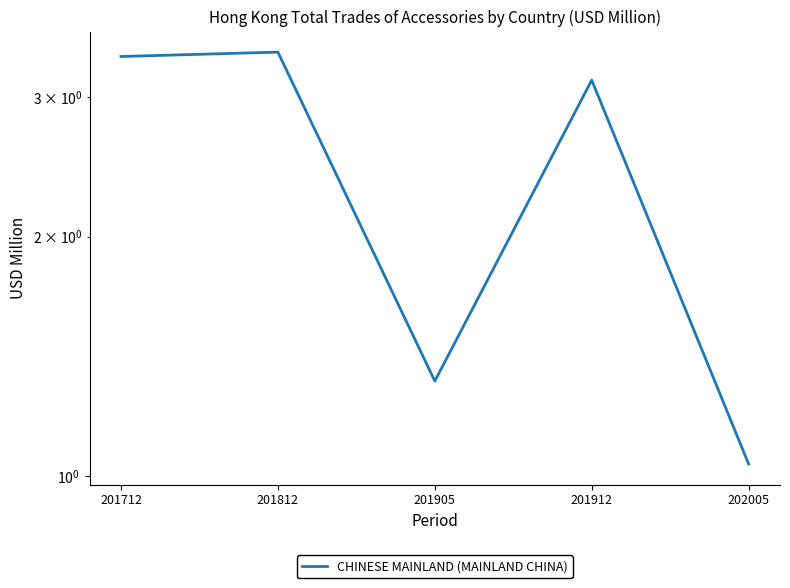

Does the chart have visible grid lines?

No